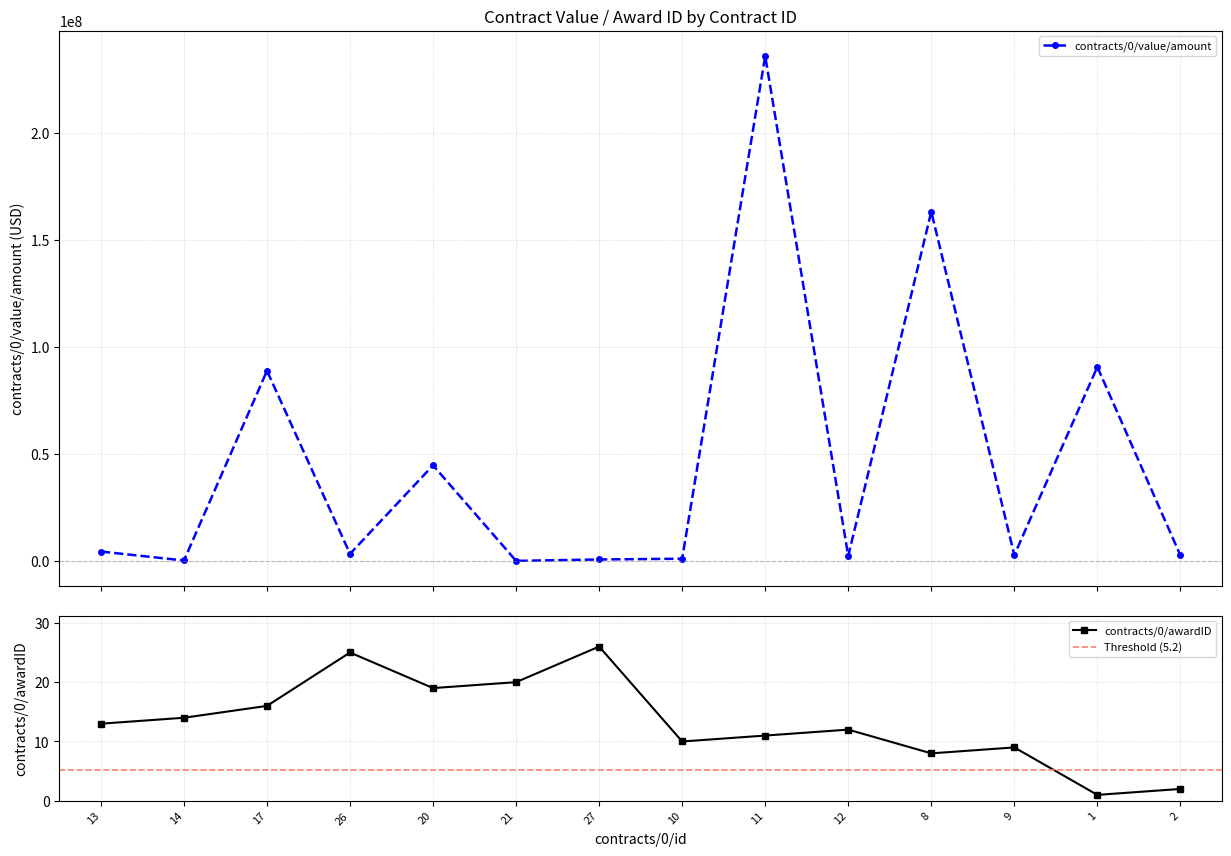

Is the value of contracts/0/value/amount at 11 greater than the value of contracts/0/awardID at 8?

Yes